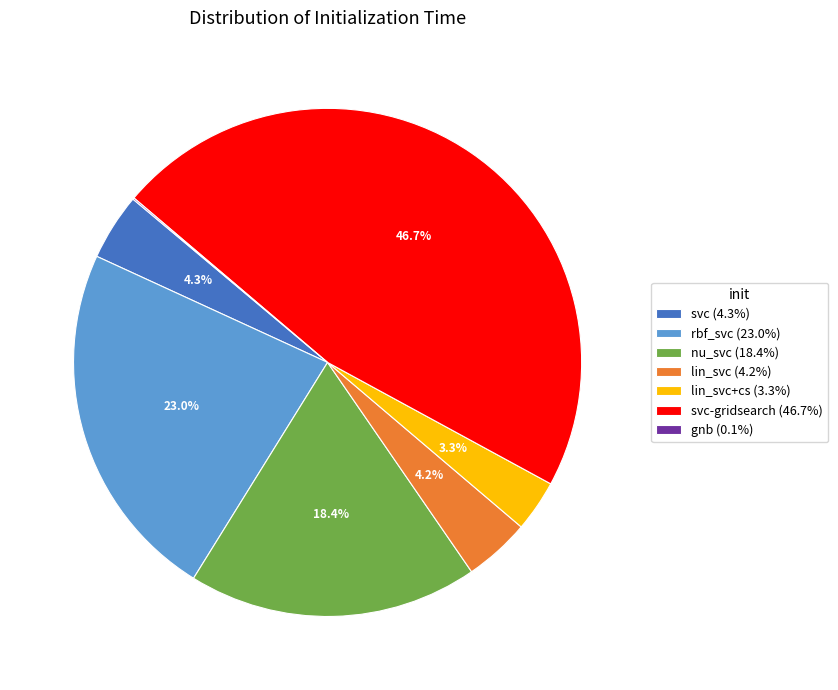

What is the total percentage of nu_svc (18.4%) and rbf_svc (23.0%)?

41.4%